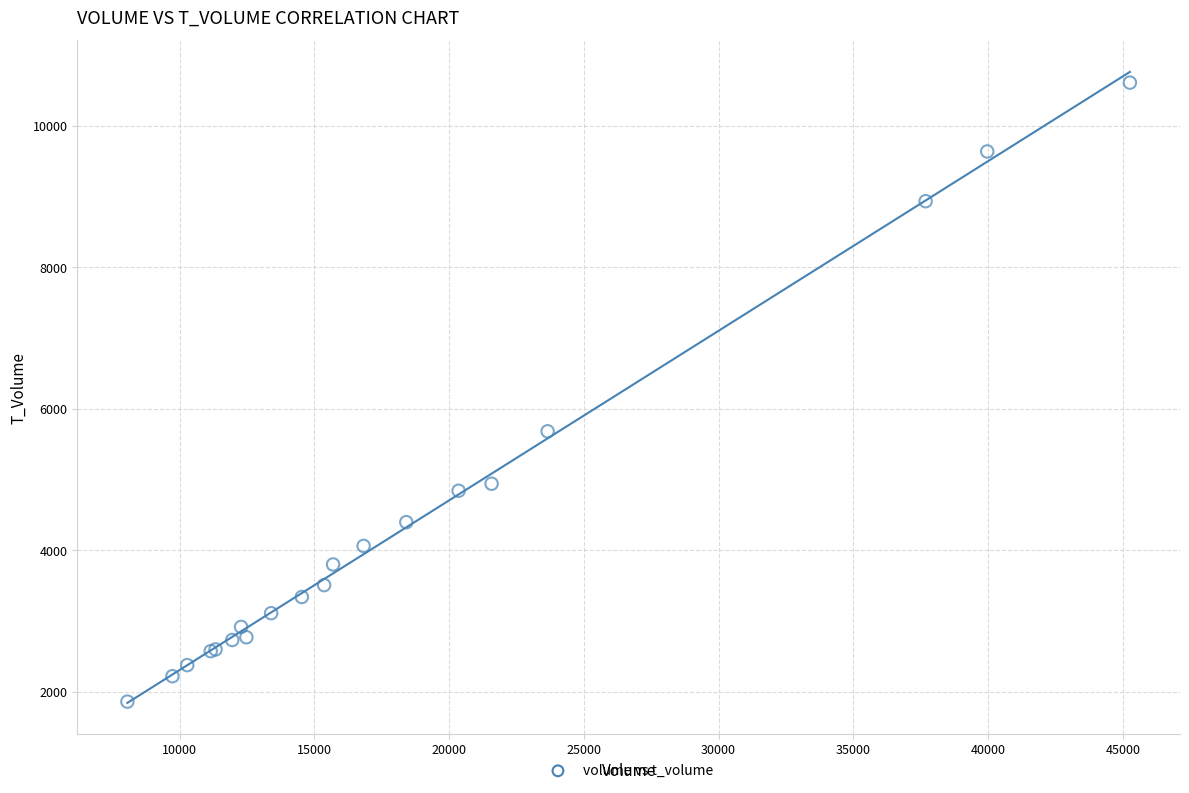

What Y value in the scatter plot is closest to 6236?

5682